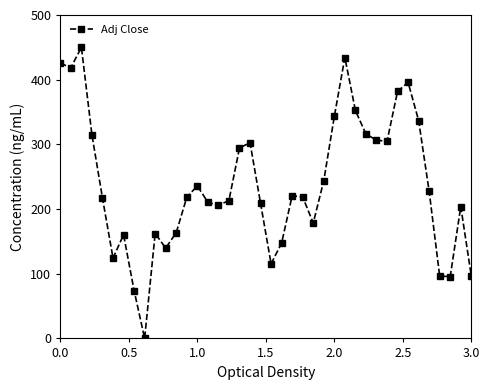

Does the chart display data point markers on the line(s)?

Yes